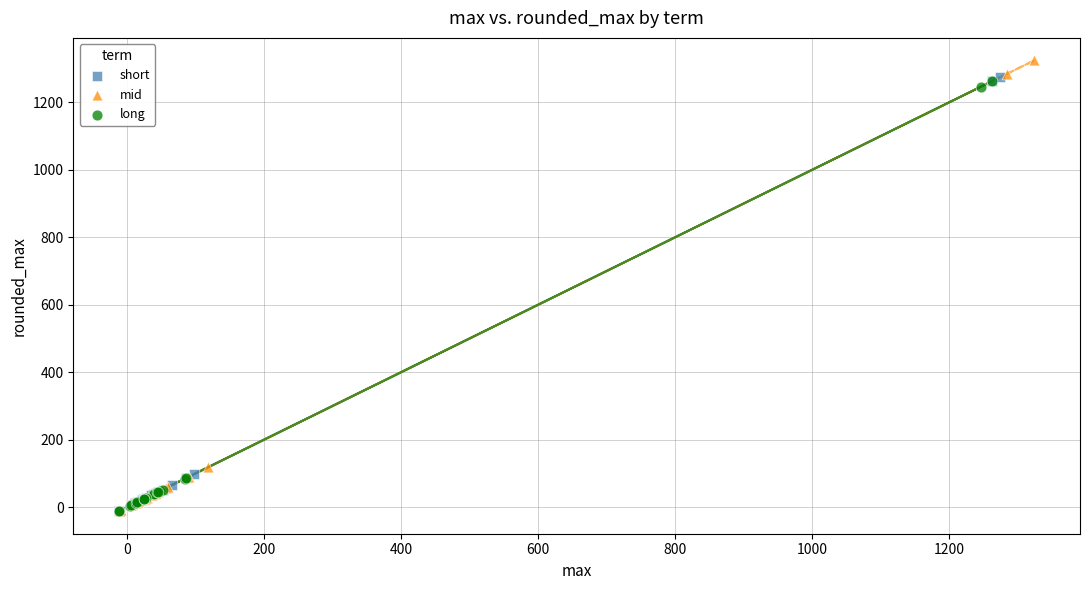

Which series has the largest Y range (max minus min)?

mid